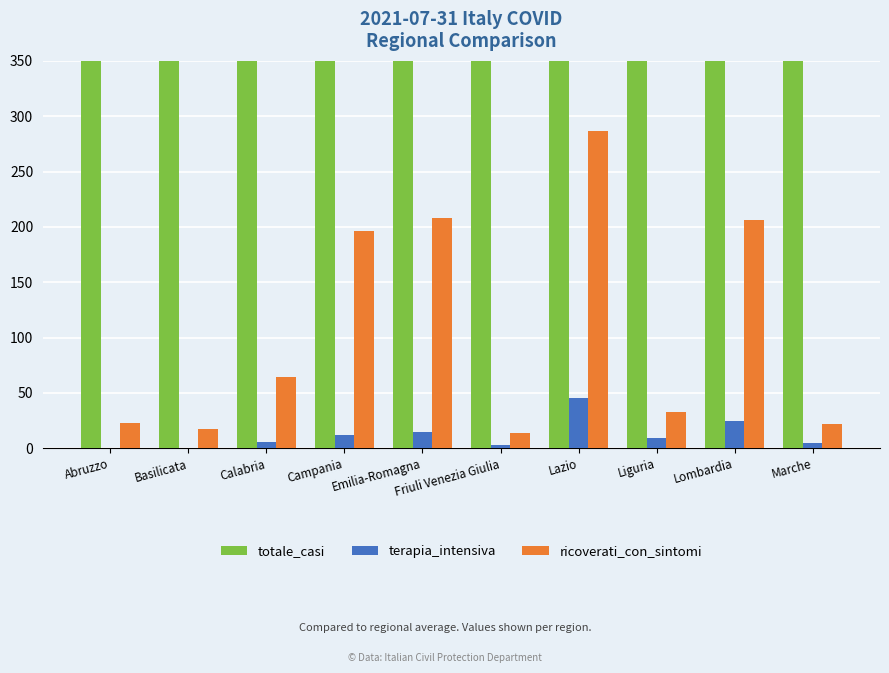

List the labels in order of terapia_intensiva value, smallest first.

Abruzzo, Basilicata, Friuli Venezia Giulia, Marche, Calabria, Liguria, Campania, Emilia-Romagna, Lombardia, Lazio